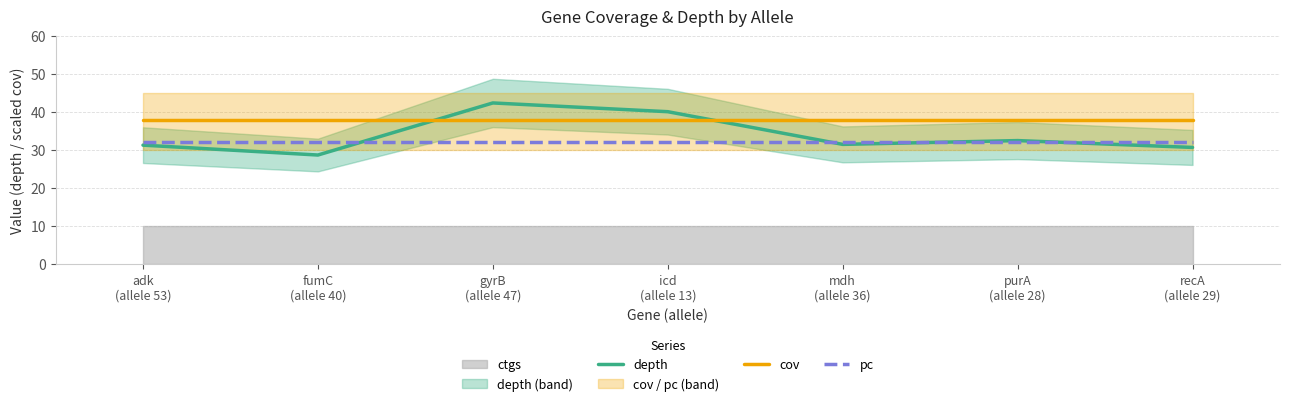

Reading right to left, list all the values displayed in this chart.

depth: 30.7	32.5	31.5	40.1	42.4	28.7	31.3
cov: 38.0	38.0	38.0	38.0	38.0	38.0	38.0
pc: 32.0	32.0	32.0	32.0	32.0	32.0	32.0